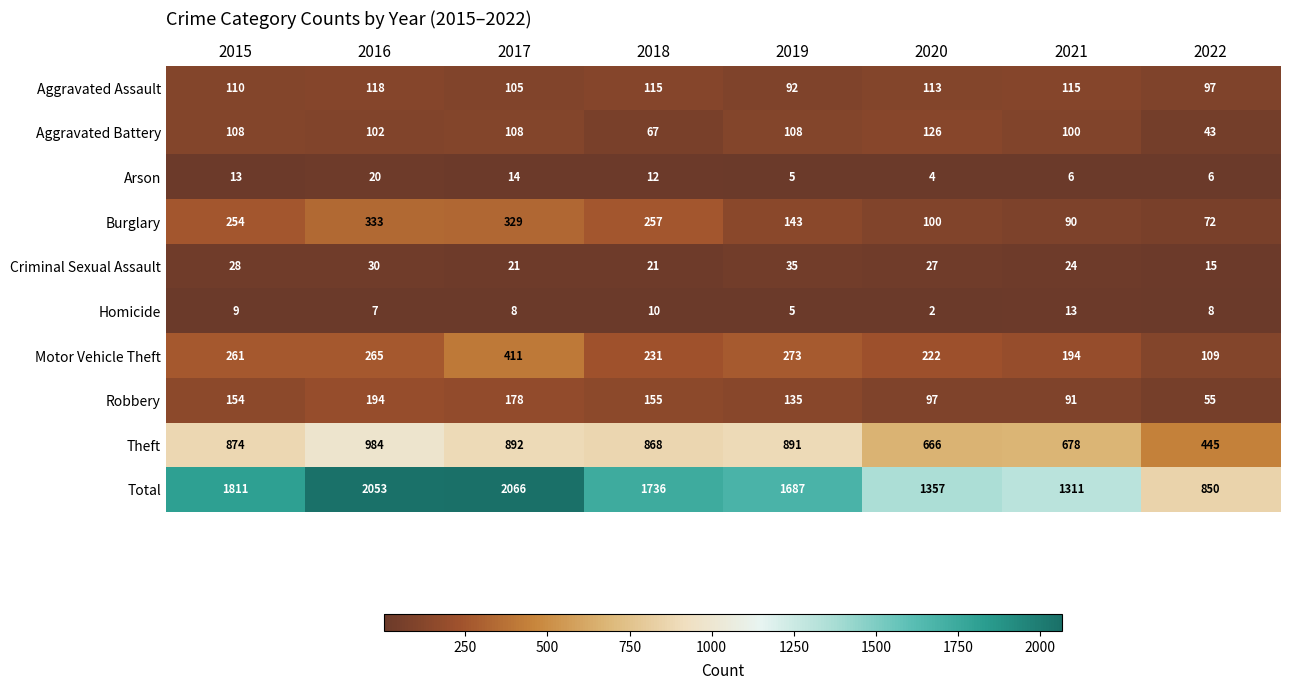

What is the difference between the highest and lowest values at 2018?

1726